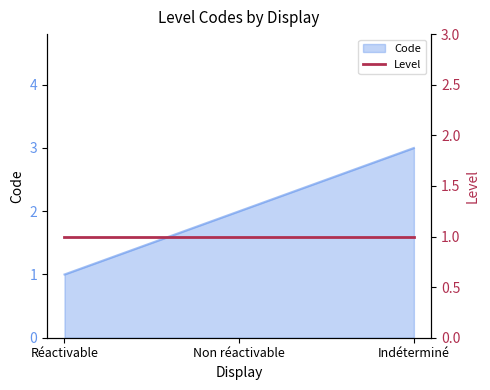

How many lines are shown in the chart?

1